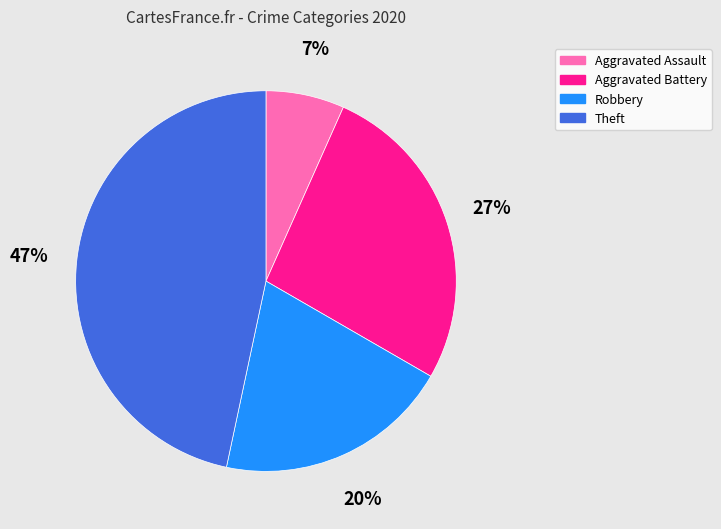

Combined, do Aggravated Assault and Theft account for over 50%?

Yes